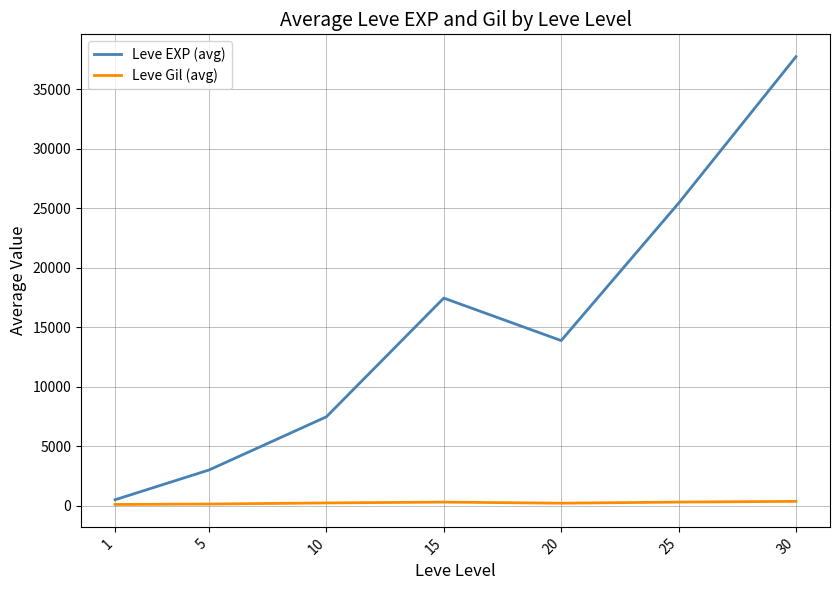

True or false: Leve Gil (avg) and Leve EXP (avg) cross at least once.

False